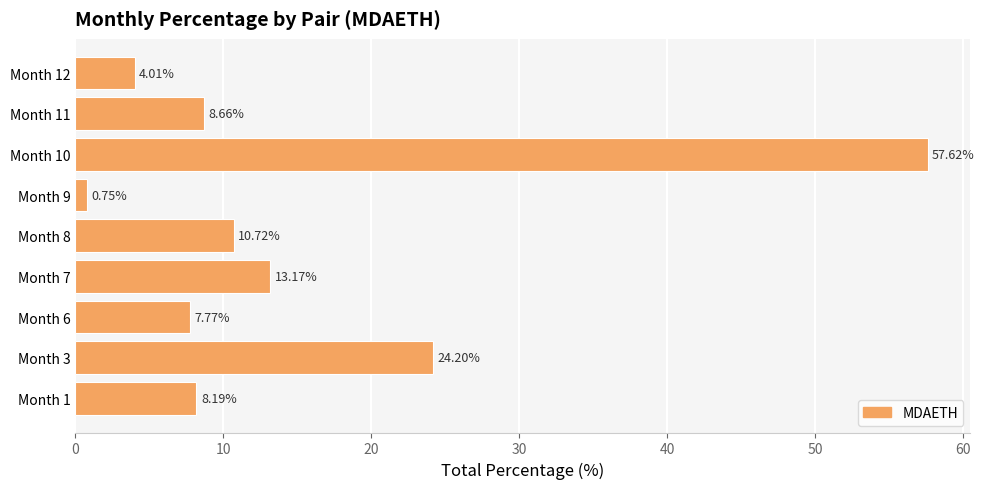

What is the sum of all values?

135.1